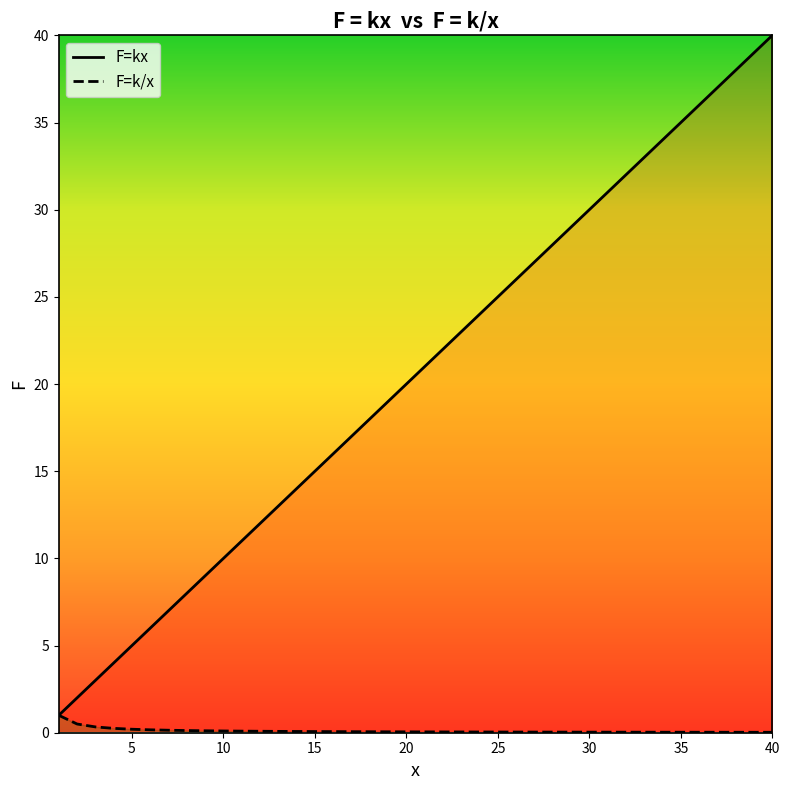

True or false: F=kx has a value of 14.4 at 25.

False